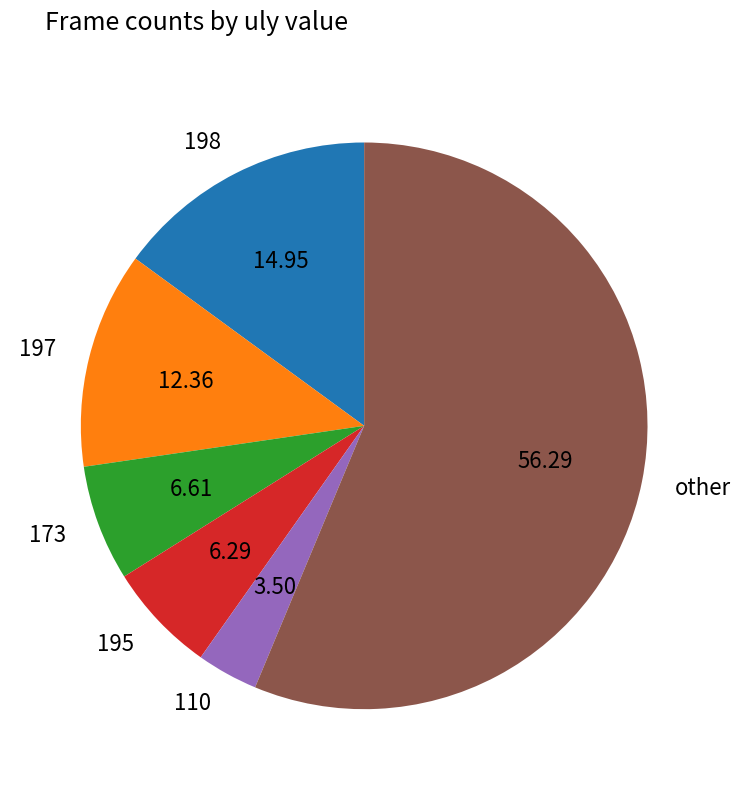

What is the largest slice in the pie chart?

other